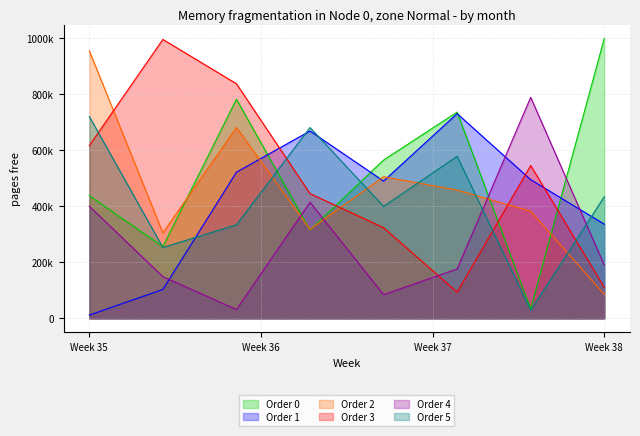

Rank the series by their maximum value, from lowest to highest.

Order 5, Order 1, Order 4, Order 2, Order 3, Order 0